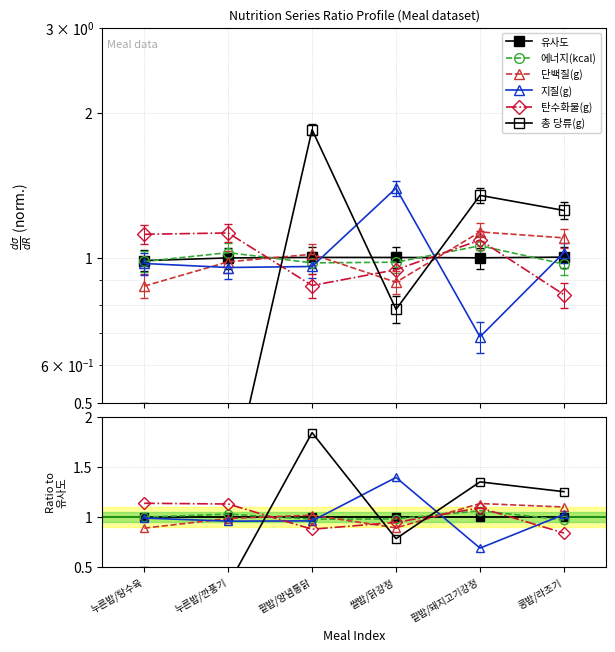

Which series has the widest spread of values?

총 당류(g)